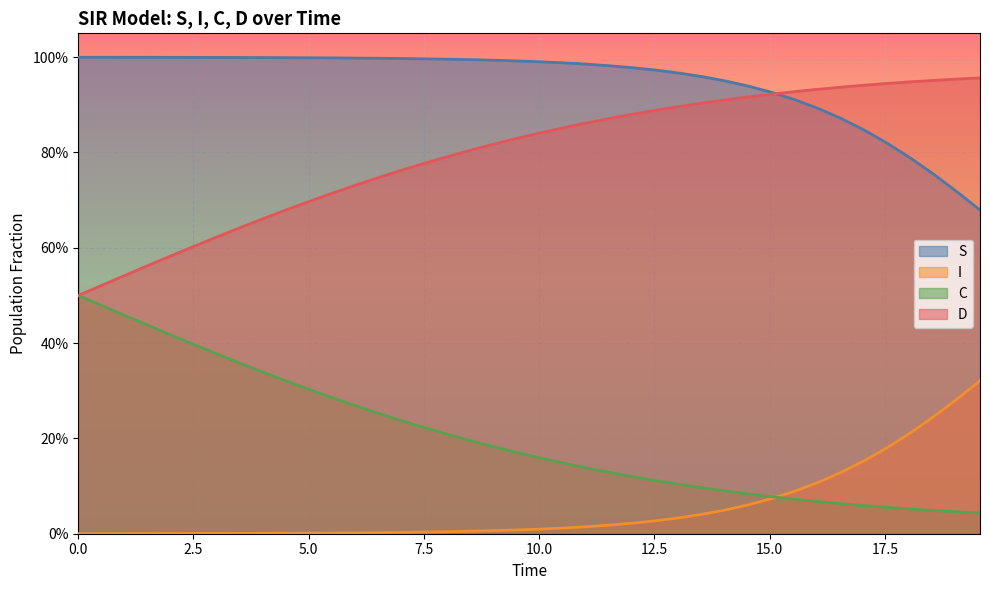

Count the number of data series in this chart.

4